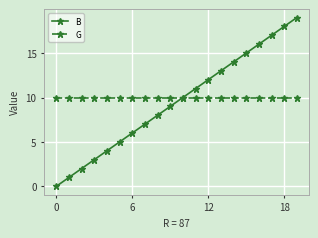

True or false: B has more than 1 interior local peaks.

False